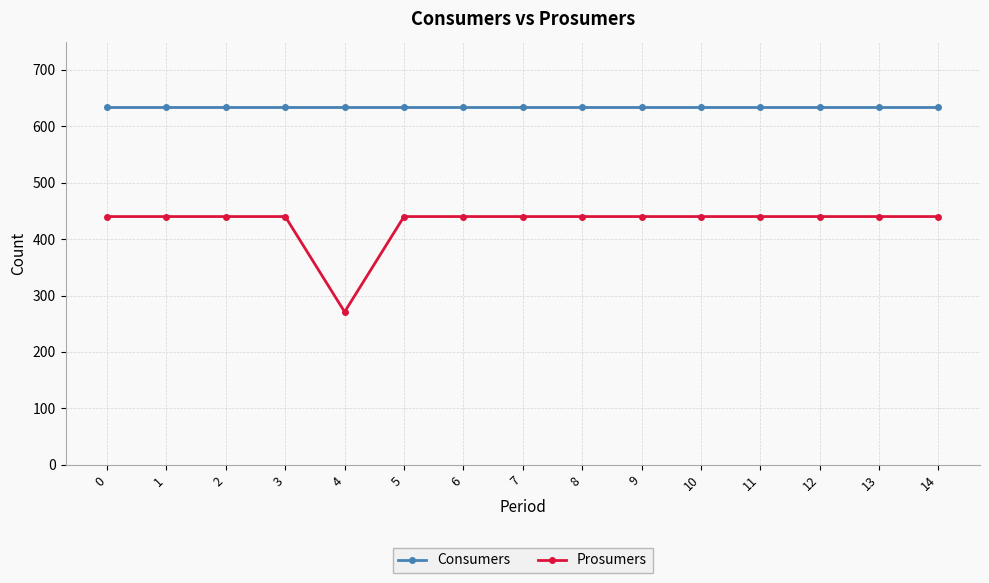

Which series has the widest spread of values?

Prosumers